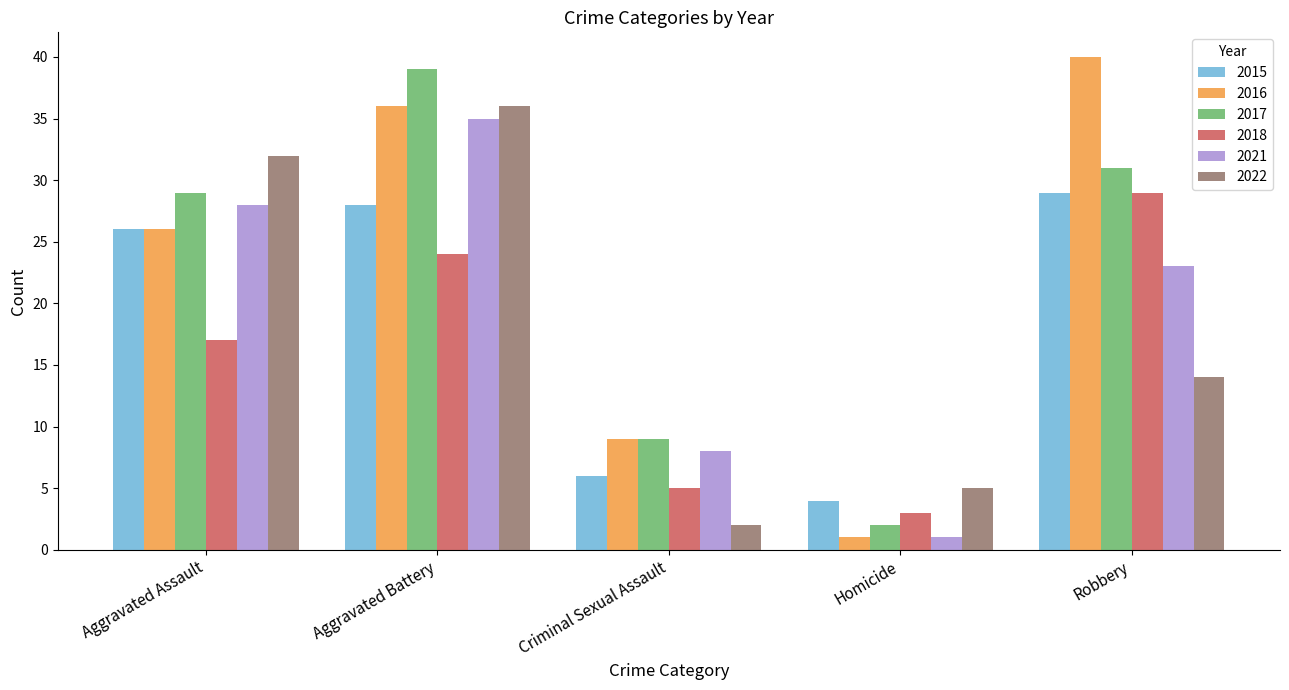

What position from the left is Aggravated Battery?

2